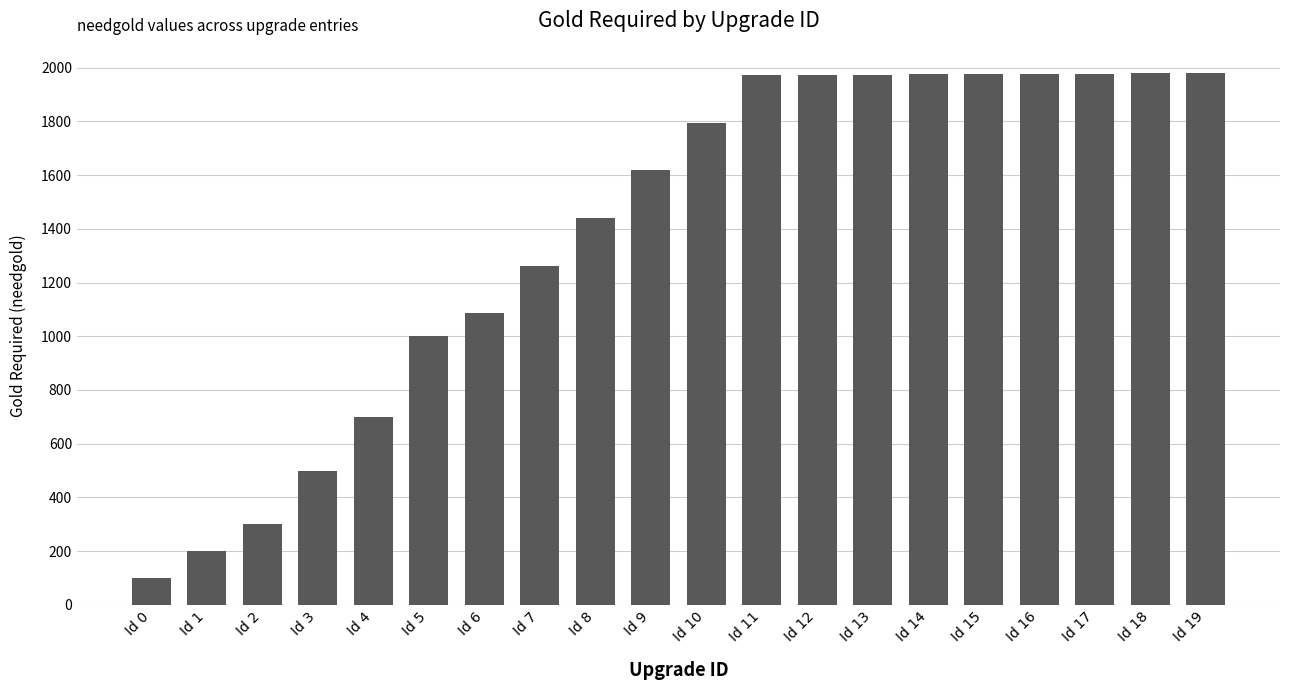

True or false: the data shows 171 at Id 0.

False